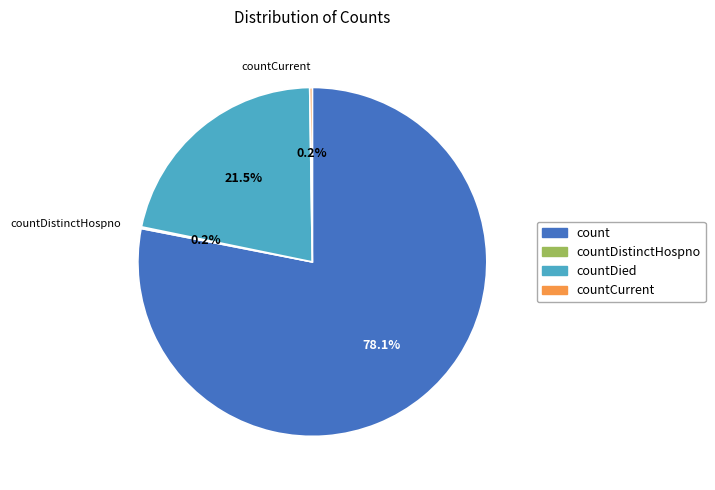

Is there a majority slice in this chart?

Yes